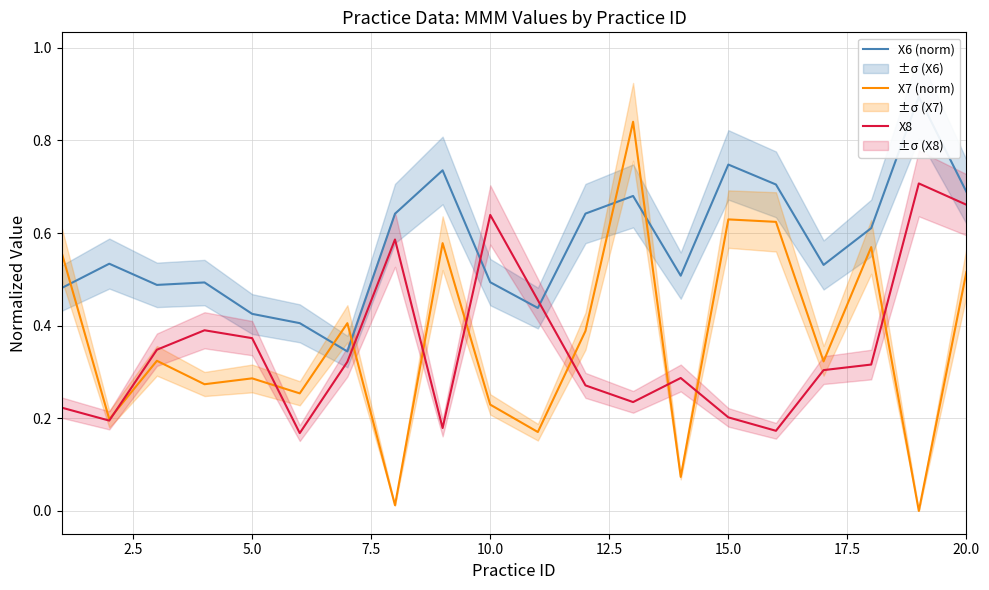

What is the maximum value shown in the chart?

0.9